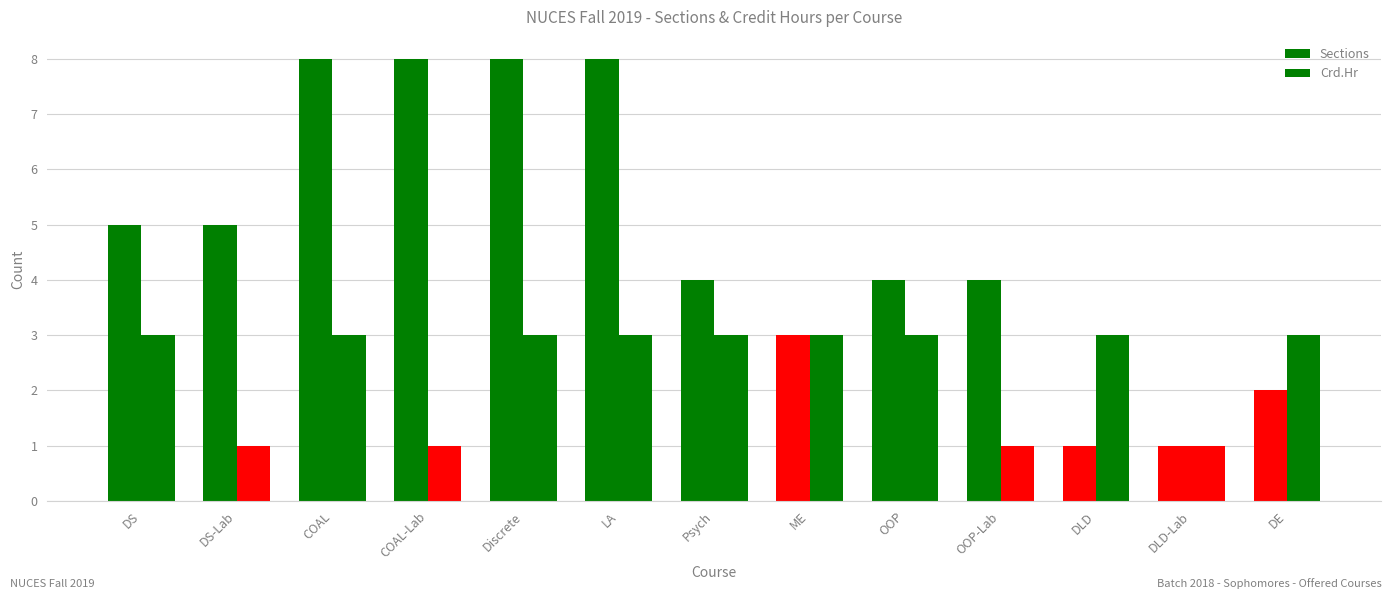

List the series in order of their peak value, lowest first.

Crd.Hr, Sections